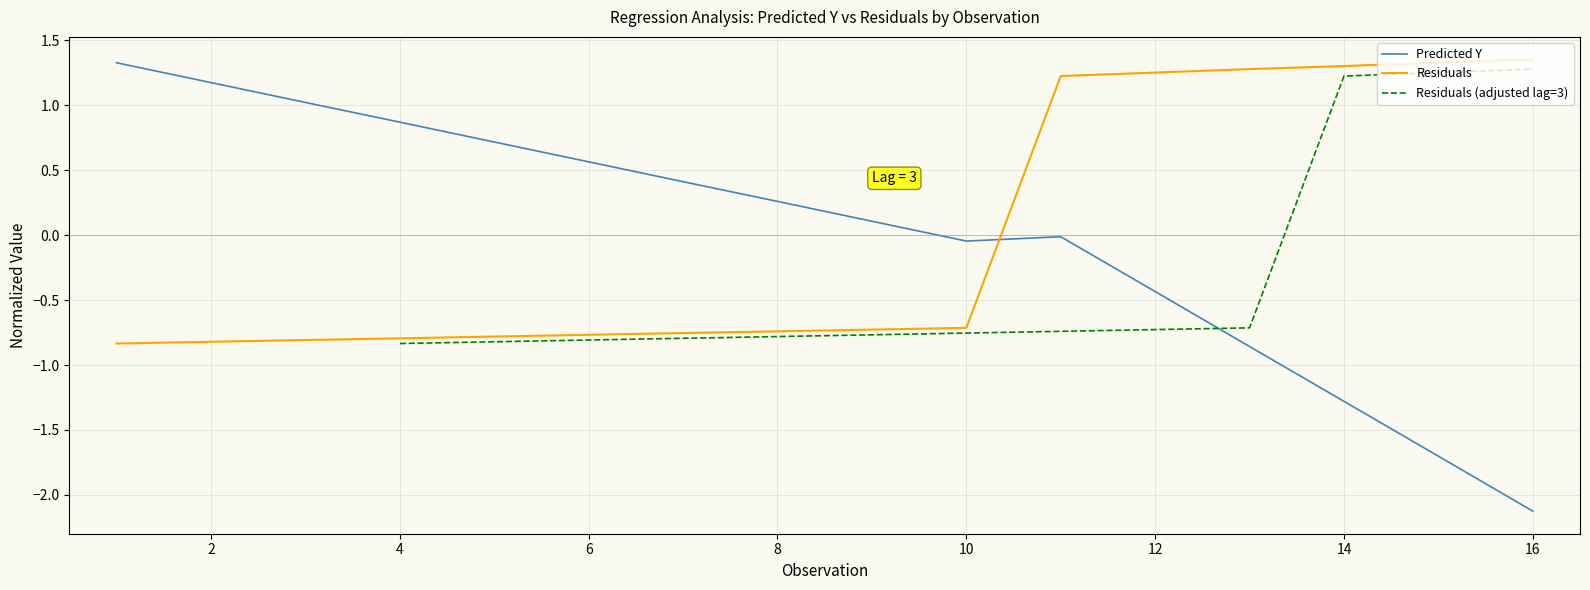

What is the value of the Residuals (adjusted lag=3) point at the 10th from the left?

-0.8